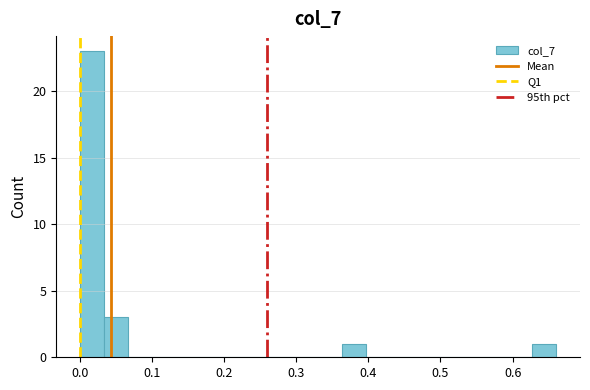

Around what value on the x-axis is the tallest bar? Give the approximate position of its centre, as read against the axis.

0.02